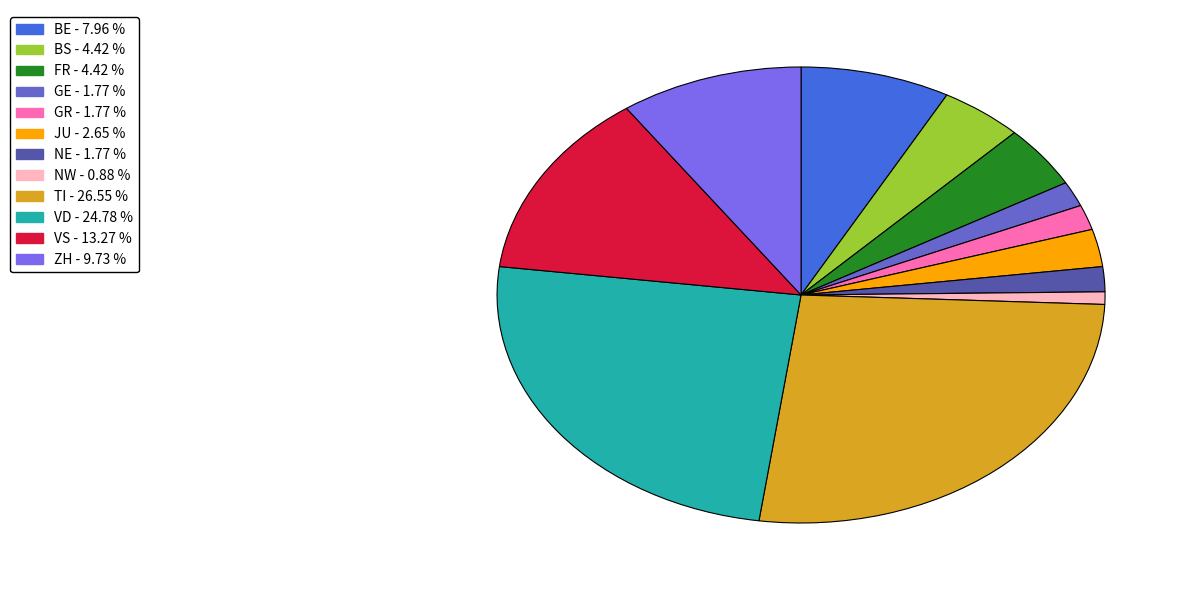

Is there any slice that represents more than half of the pie?

No